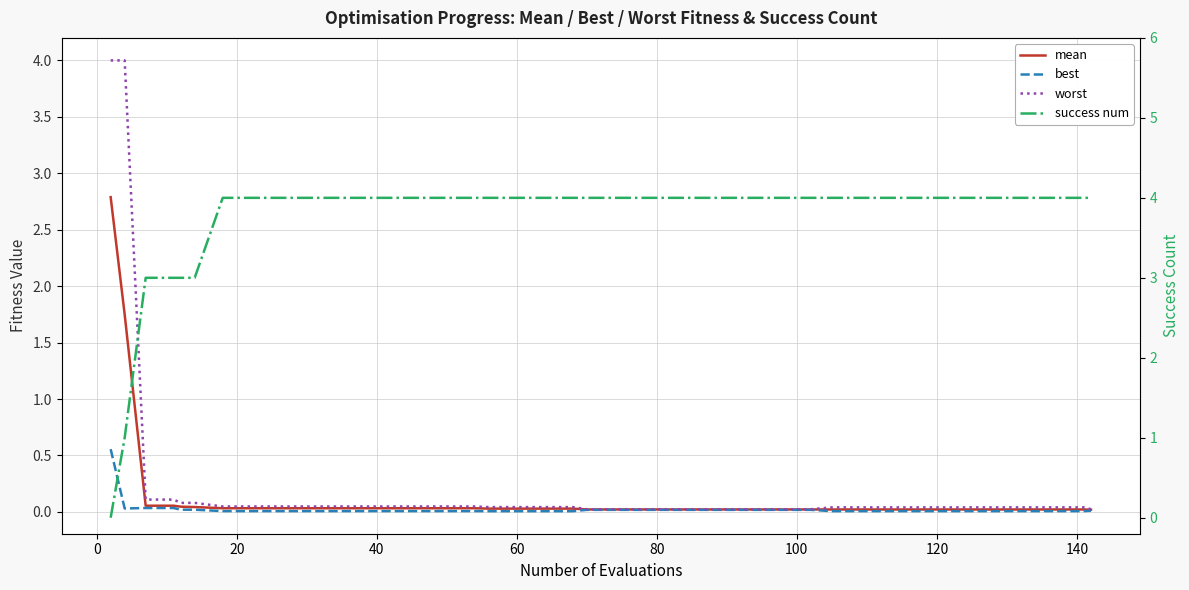

How many distinct data groups are displayed?

4